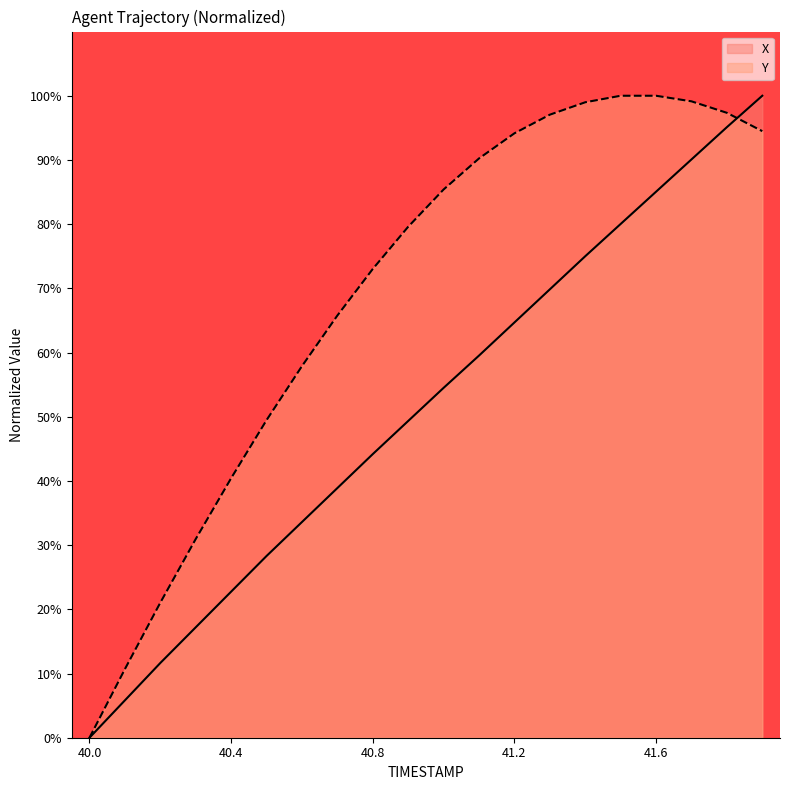

What value does the X series have at 41.4?

75.0